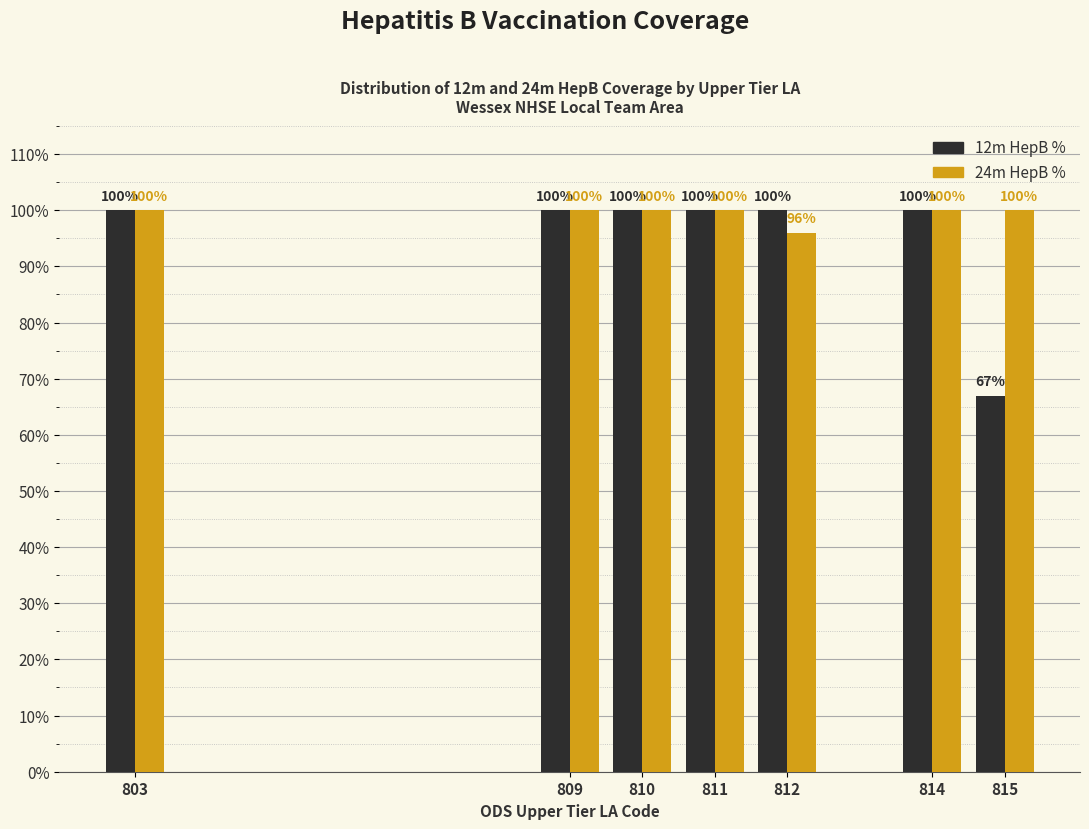

Reading left to right, extract all data points from this chart.

12m HepB %: 803=100	809=100	810=100	811=100	812=100	814=100	815=67
24m HepB %: 803=100	809=100	810=100	811=100	812=96	814=100	815=100